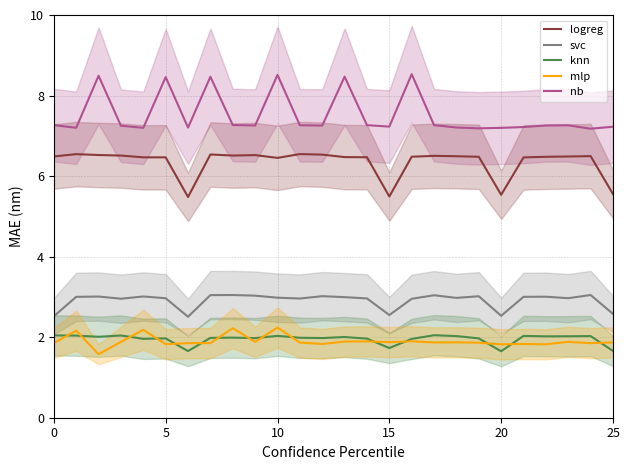

What is the difference between the highest and lowest values at 13?

6.6